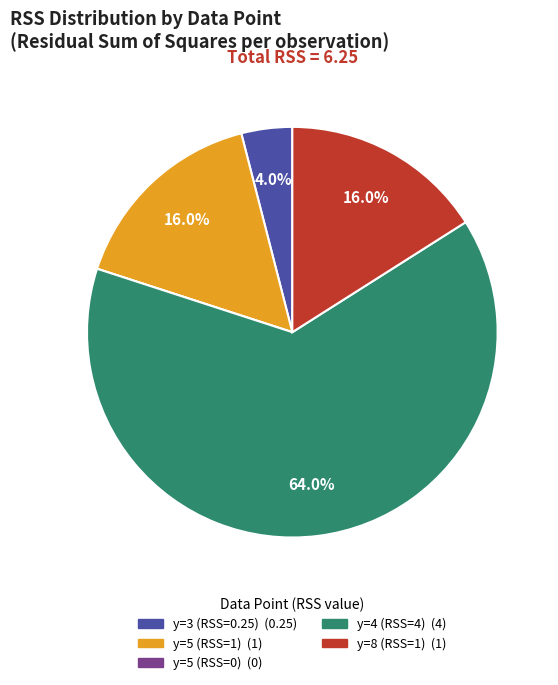

Is the sum of y=5 (RSS=1) and y=3 (RSS=0.25) greater than half?

No